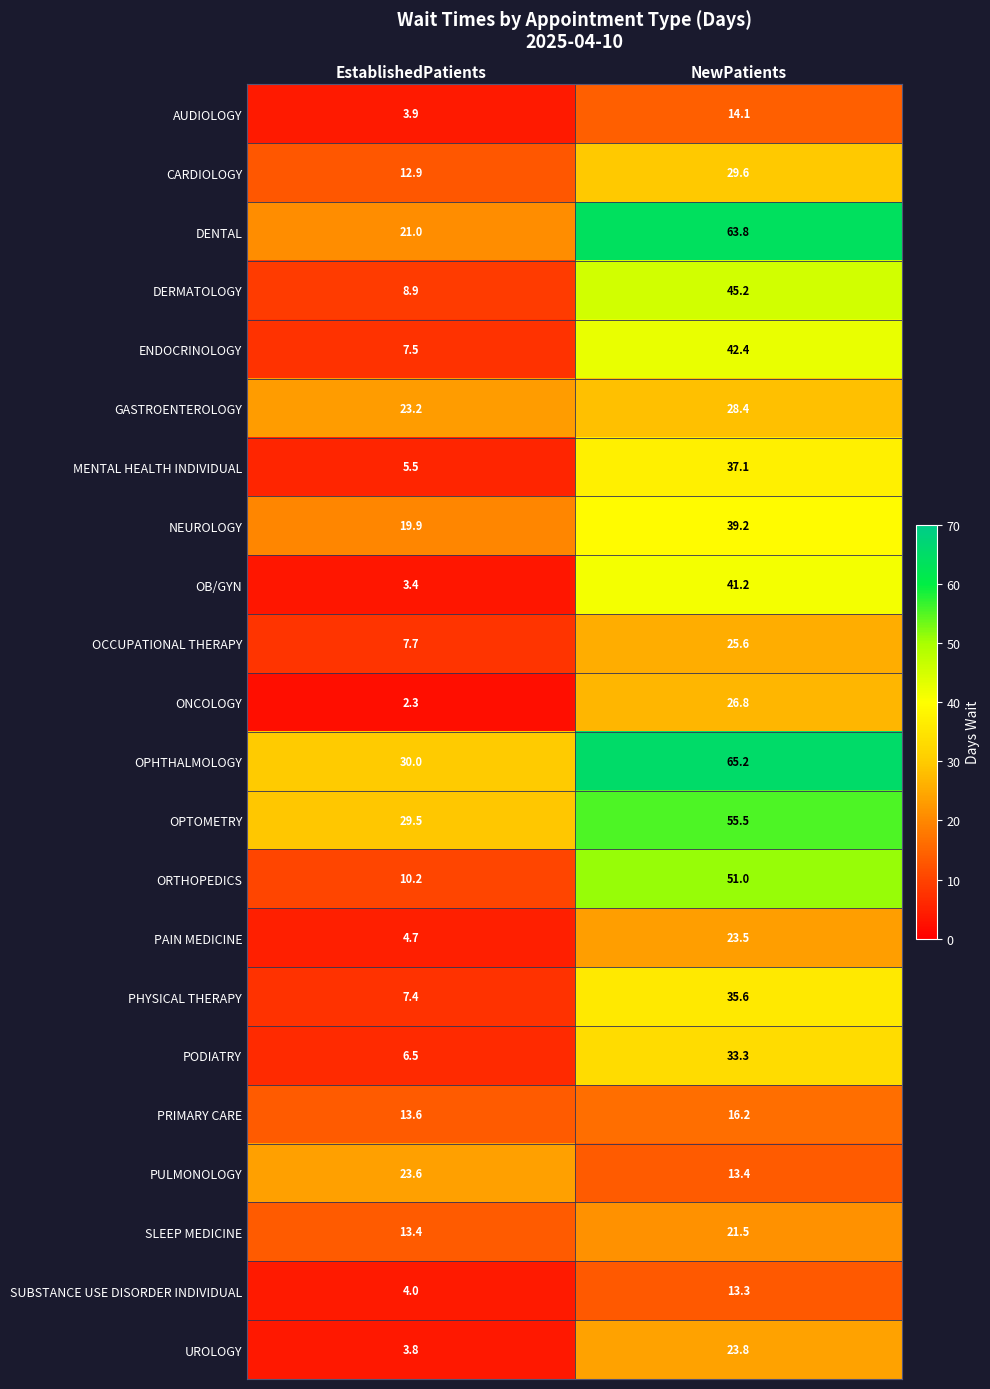

What is the greatest value displayed?

65.2